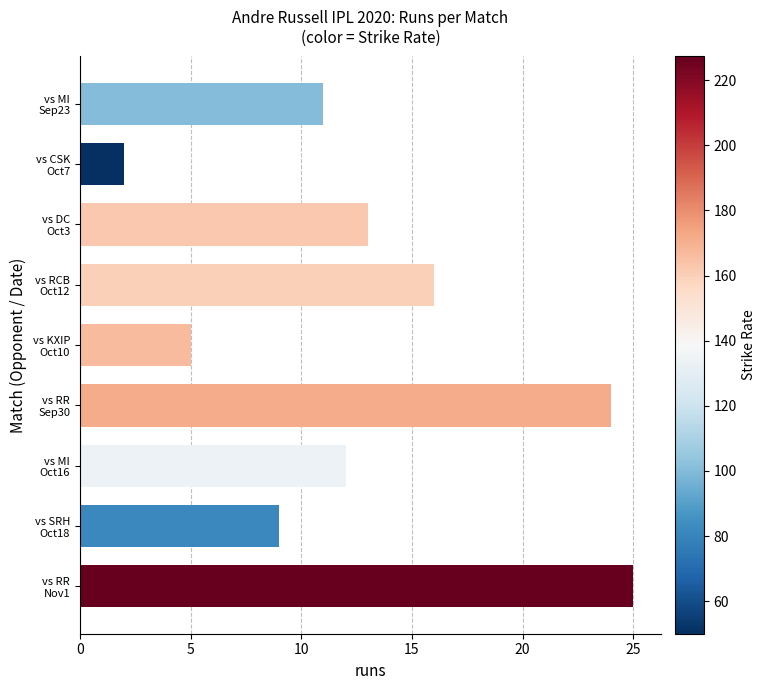

What is the value of the 1st bar from the top?

11